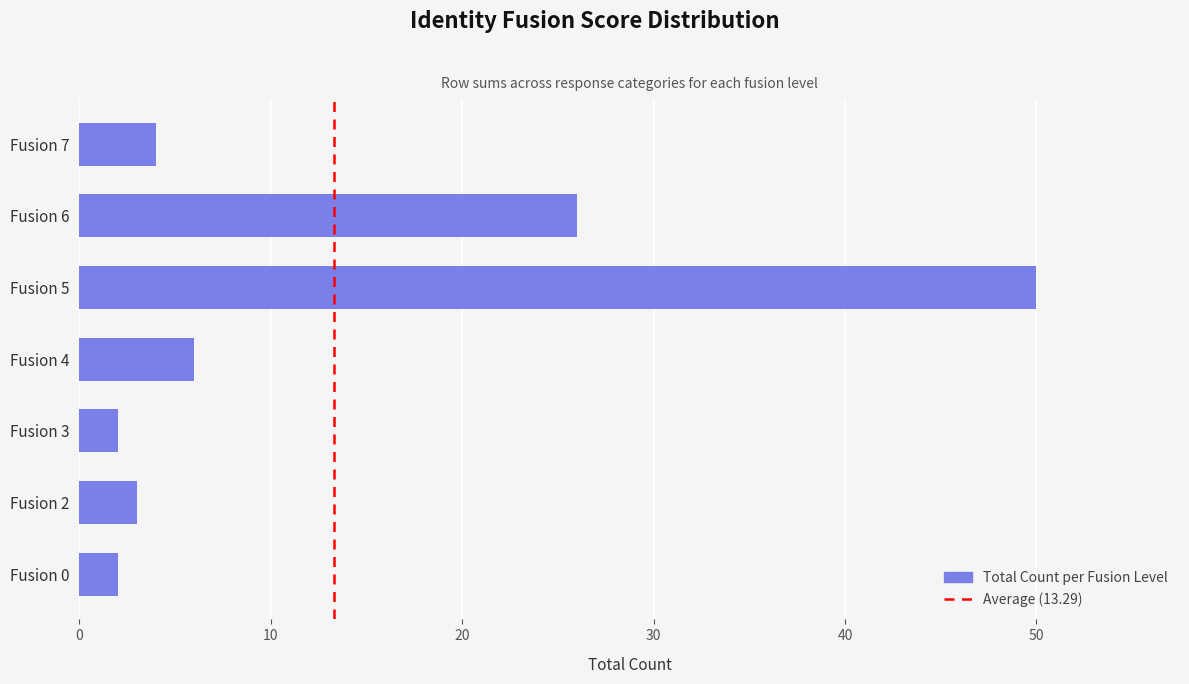

Reading bottom to top, what are all the values shown in this chart?

Fusion 0=2	Fusion 2=3	Fusion 3=2	Fusion 4=6	Fusion 5=50	Fusion 6=26	Fusion 7=4